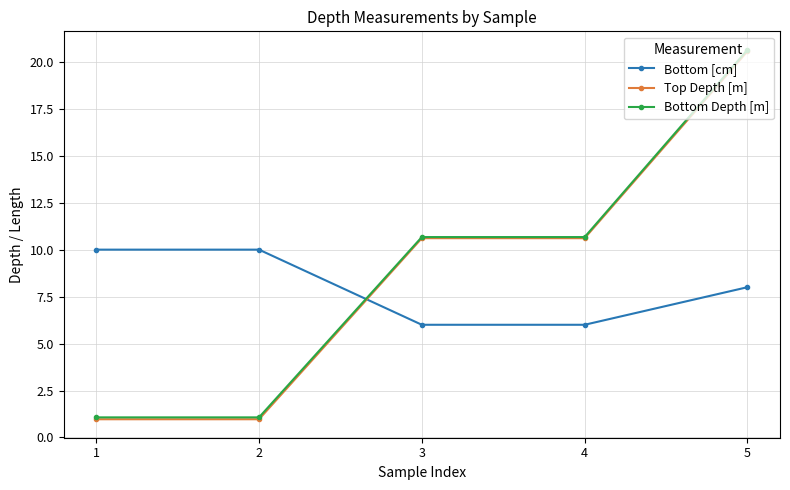

Reading left to right, transcribe all the data shown in this chart.

Bottom [cm]: 10.0	10.0	6.0	6.0	8.0
Top Depth [m]: 1.0	1.0	10.6	10.6	20.6
Bottom Depth [m]: 1.1	1.1	10.7	10.7	20.6